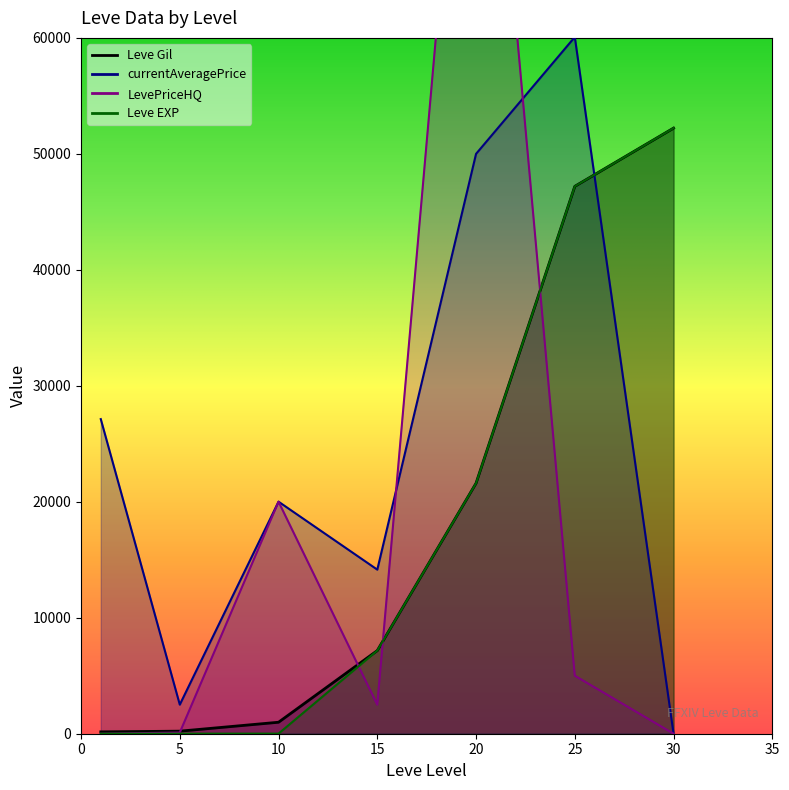

Where do Leve Gil and currentAveragePrice first cross each other?

25 and 30